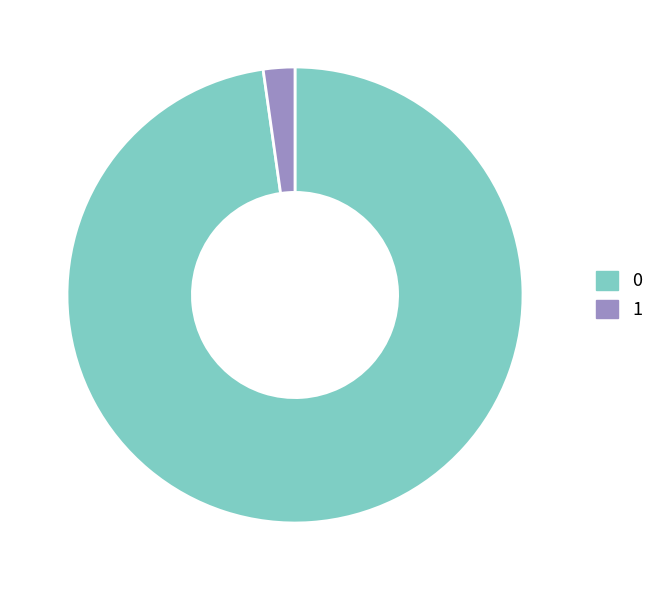

Is the sum of 1 and 0 greater than half?

Yes